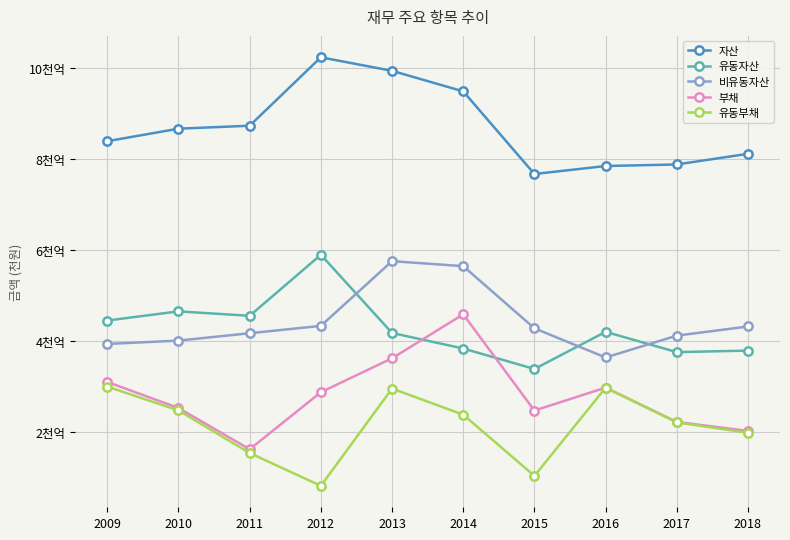

What is the sum of the 자산 values at 2013 and 2011?

186715044